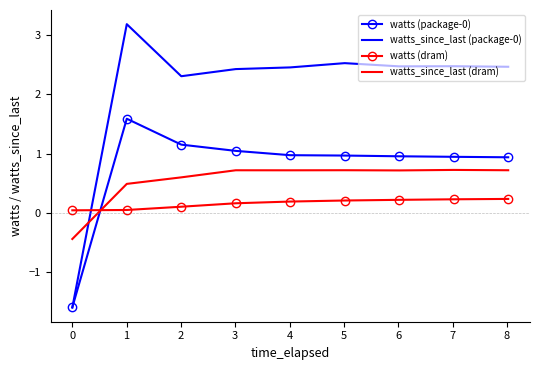

What is the smallest value displayed?

-1.6